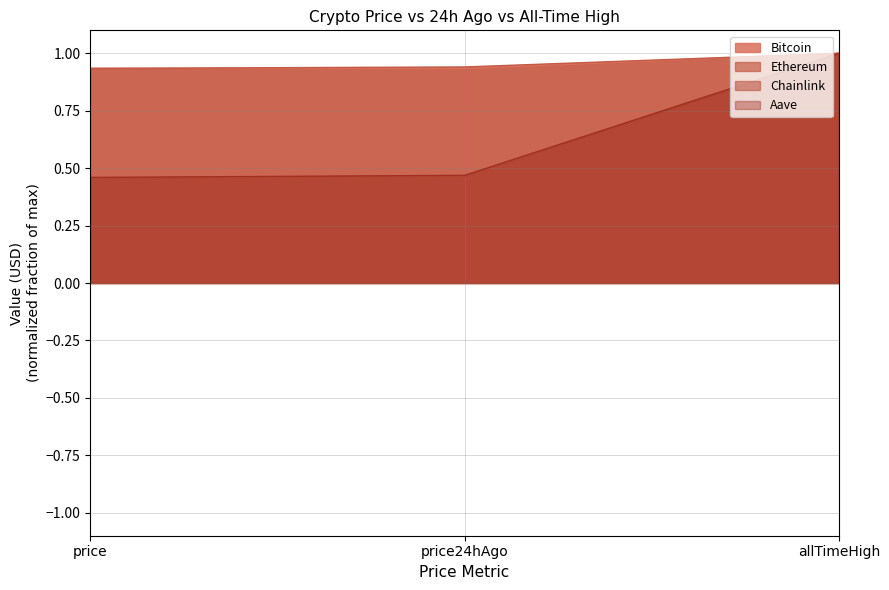

Which category has the lowest value in the Chainlink series?

price